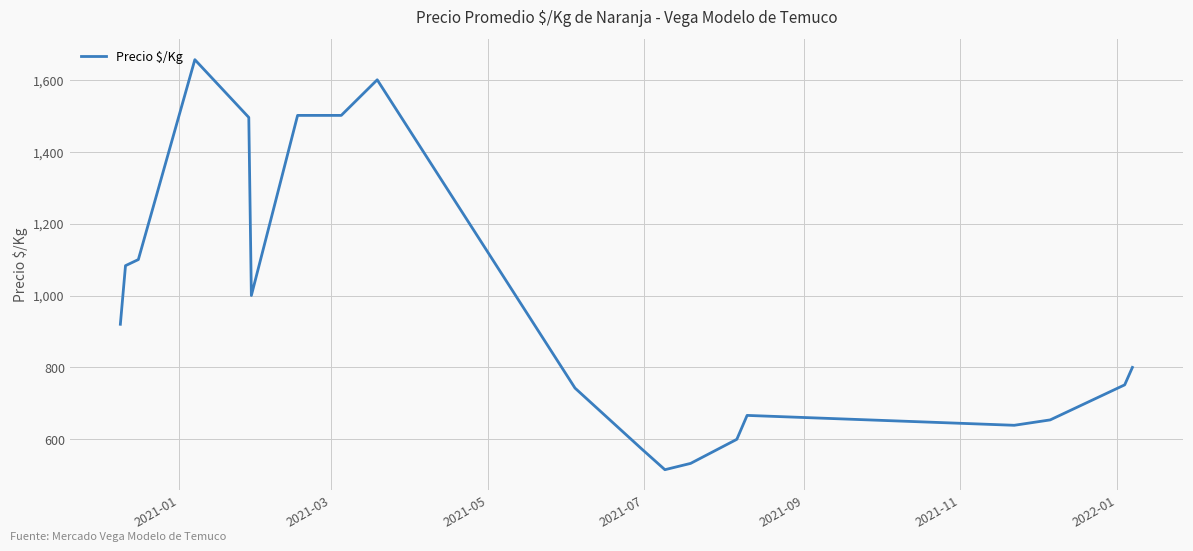

What is the difference between the maximum and minimum values?

1140.5